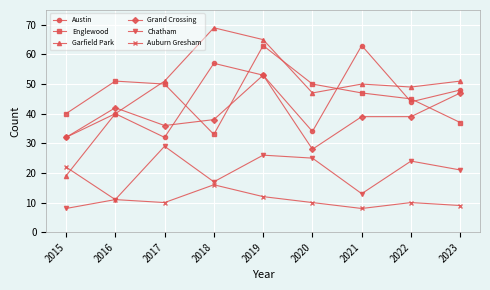

What is the value of the Chatham point at the 4th from the left?

17